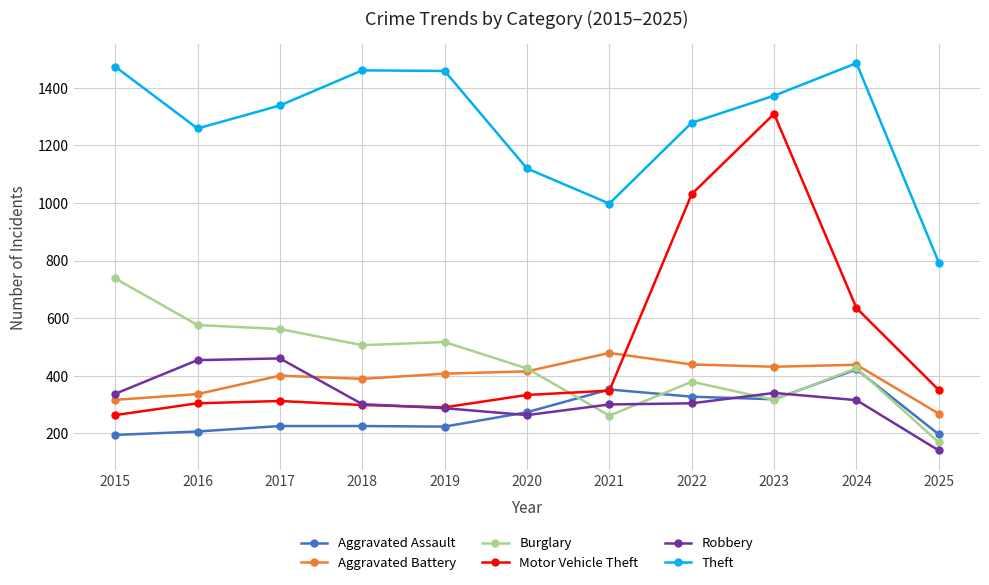

At which label does Theft first exceed 1339?

2015